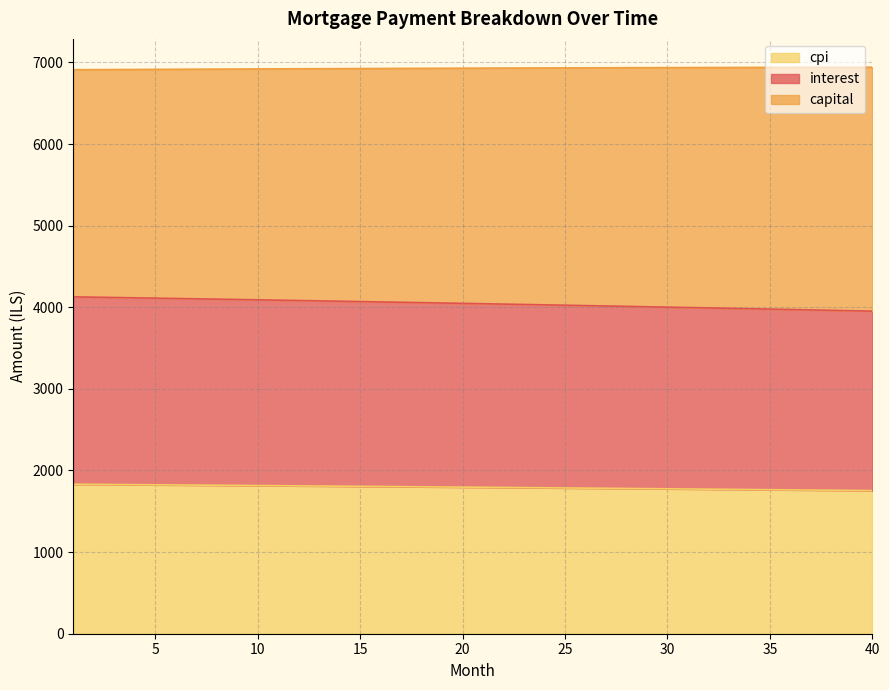

What is the maximum value for cpi?

1831.6